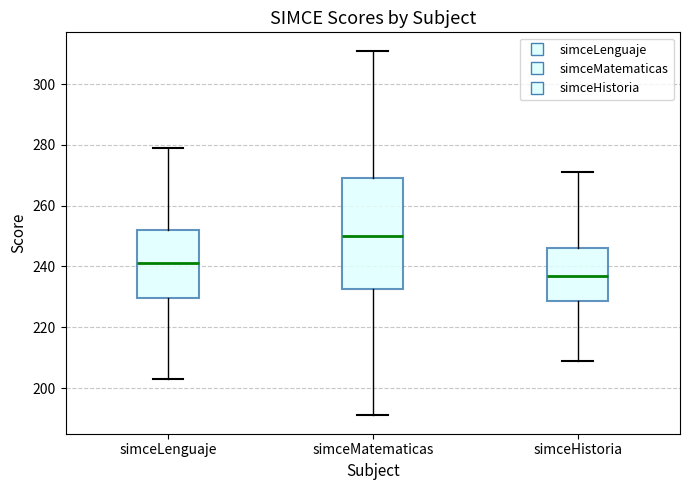

Reading left to right, transcribe this box plot: for each box, give where its median line is, the range the box spans, and where its two whiskers end, as read against the y-axis. The values are not printed on the chart, so give them approximately, as read against the axis.

simceLenguaje: median 242, box 230 to 252, whiskers 204 to 280
simceMatematicas: median 250, box 232 to 270, whiskers 192 to 312
simceHistoria: median 238, box 228 to 246, whiskers 210 to 272